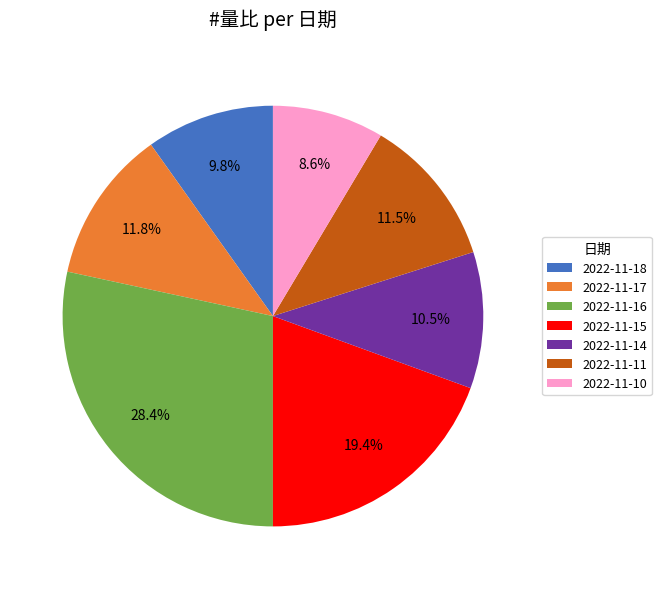

Which category has the smallest portion of the pie?

2022-11-10